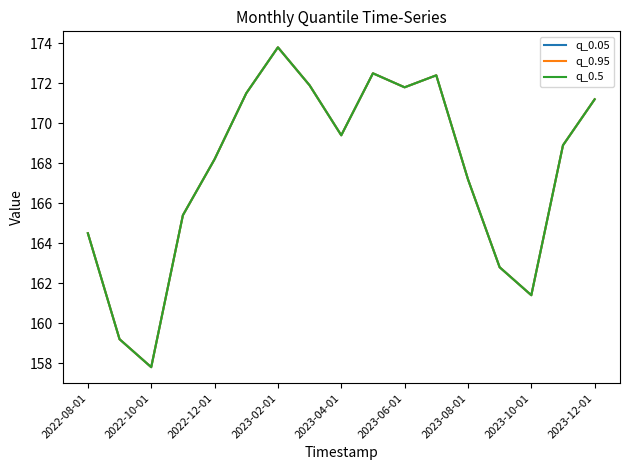

Is this an area chart (filled region under the line)?

No